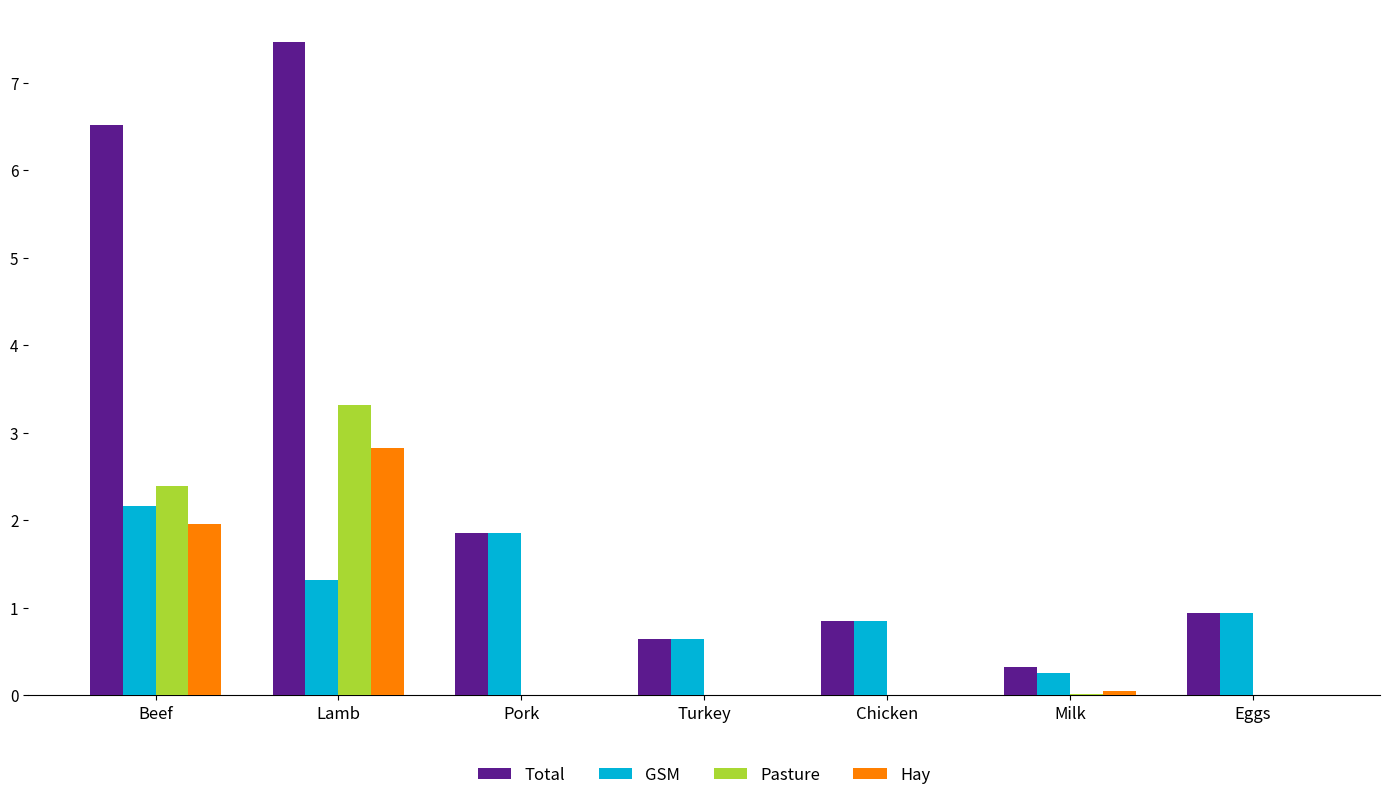

Does the chart contain stacked bars?

No